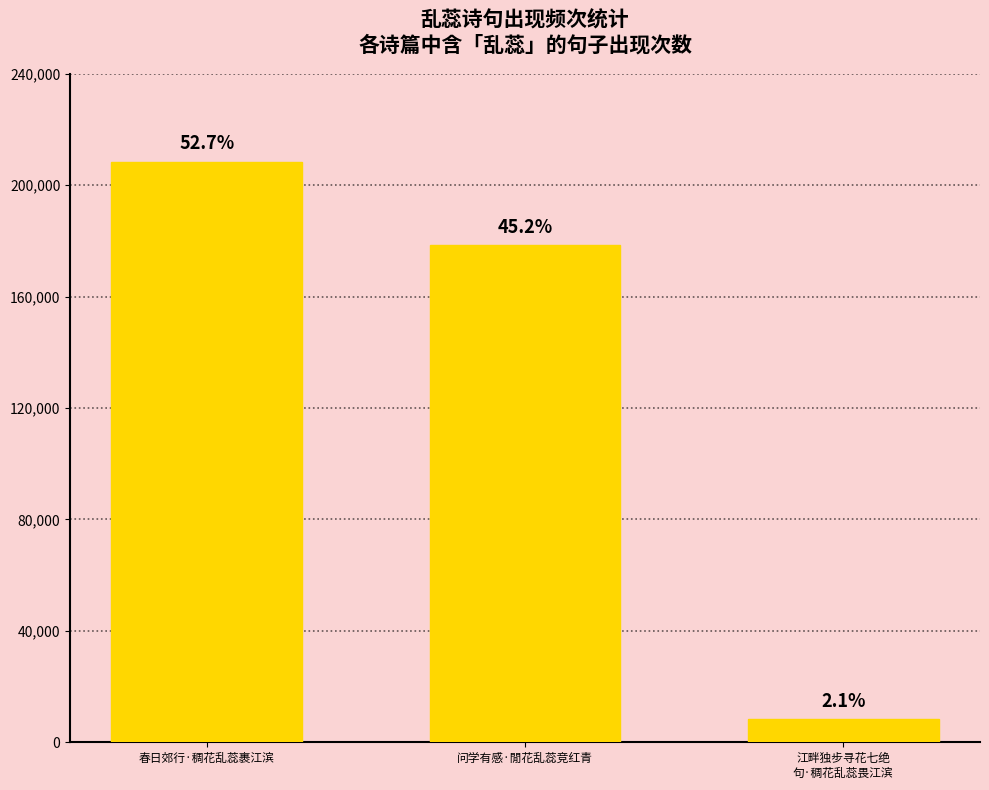

What is the value of the 3rd bar from the left?

8280